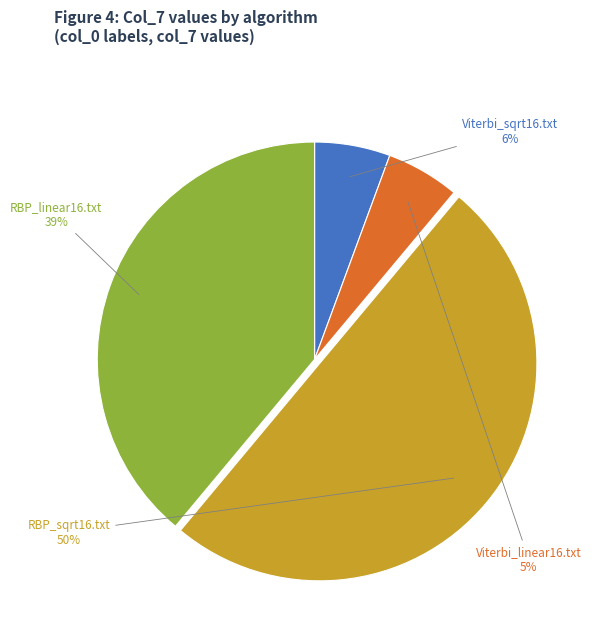

To the nearest percent, what is the average slice percentage?

25%